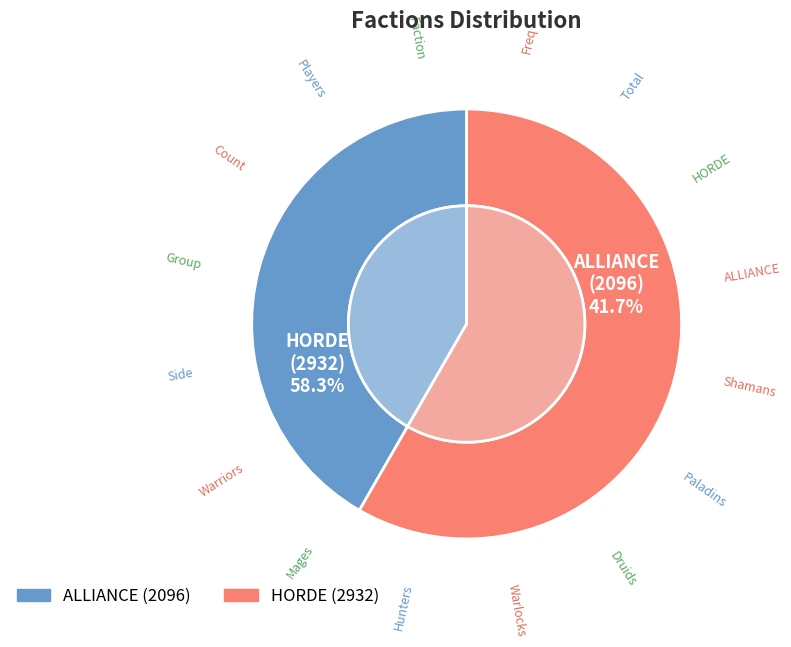

What is the smallest slice in the pie chart?

ALLIANCE